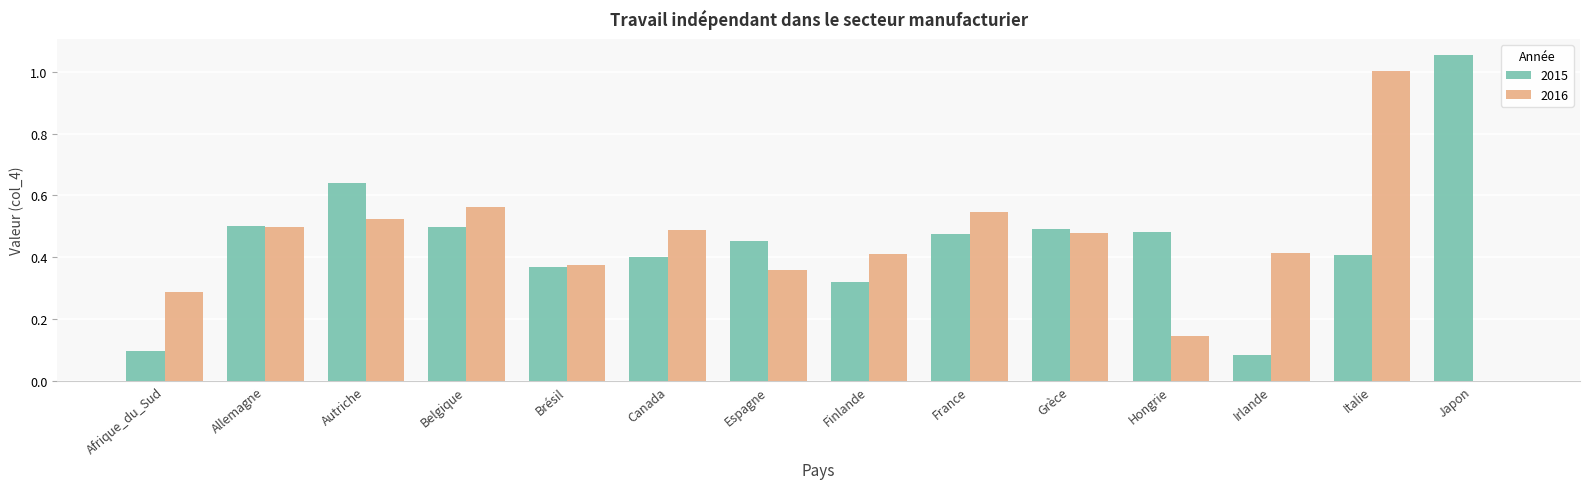

Which series has the largest range (max minus min)?

2016